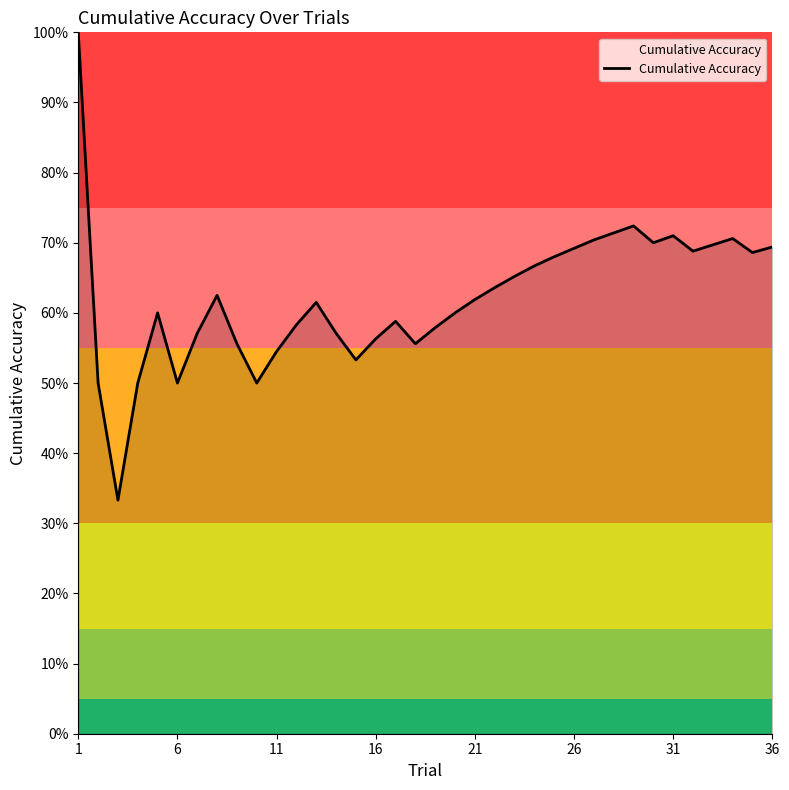

Does the chart display data point markers on the line(s)?

No